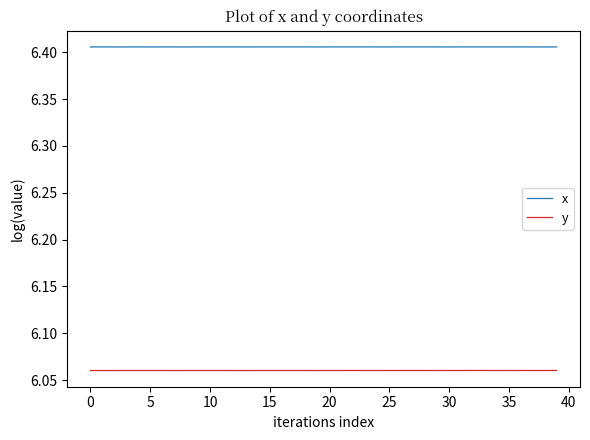

True or false: x and y cross at least once.

False